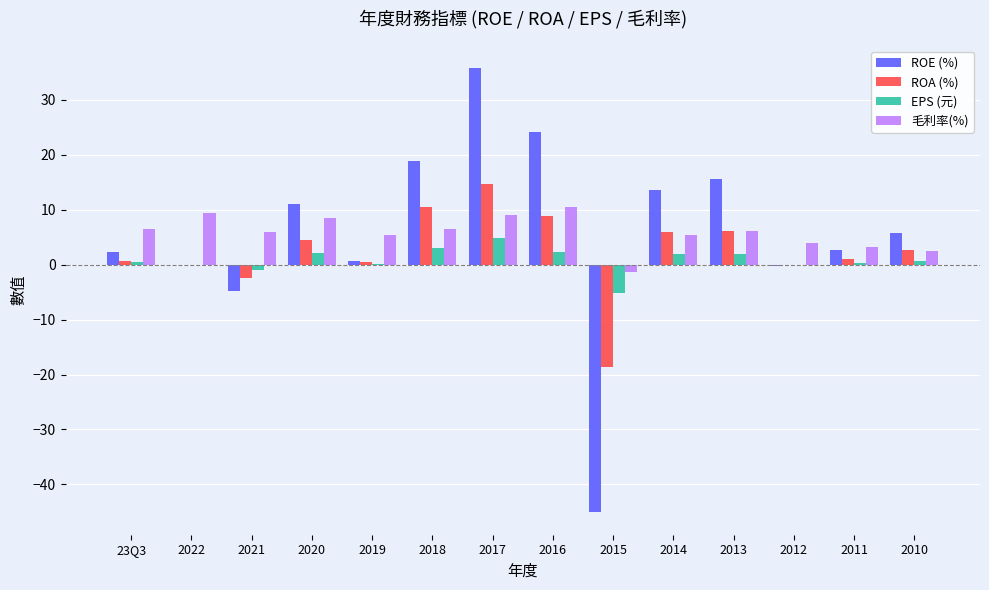

What is the maximum value for 毛利率(%)?

10.5